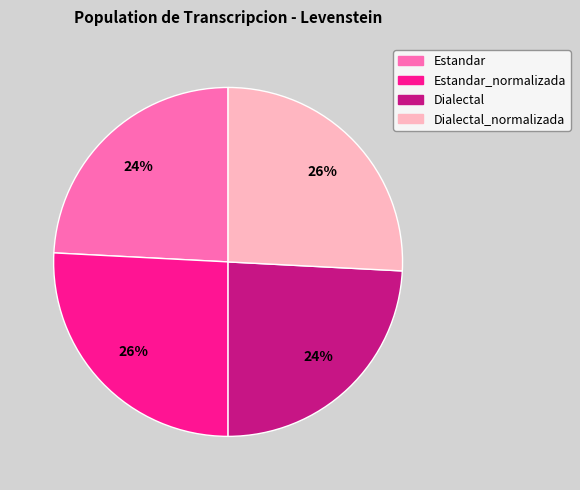

To the nearest percent, what is the difference between the largest and smallest slice percentages?

2%